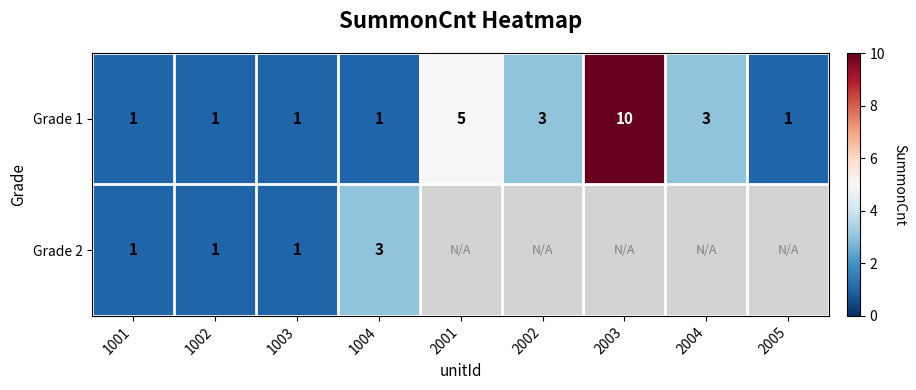

Where is Grade 1 nearest to the value 5?

2001